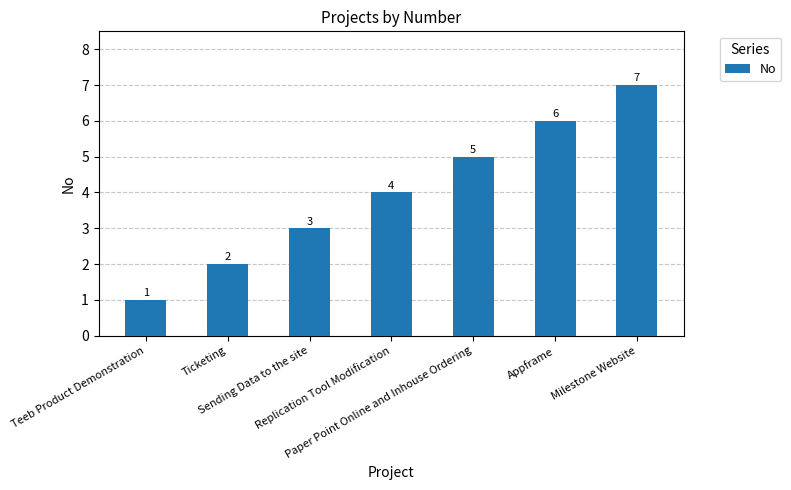

What is the difference between the values at Replication Tool Modification and Appframe?

2